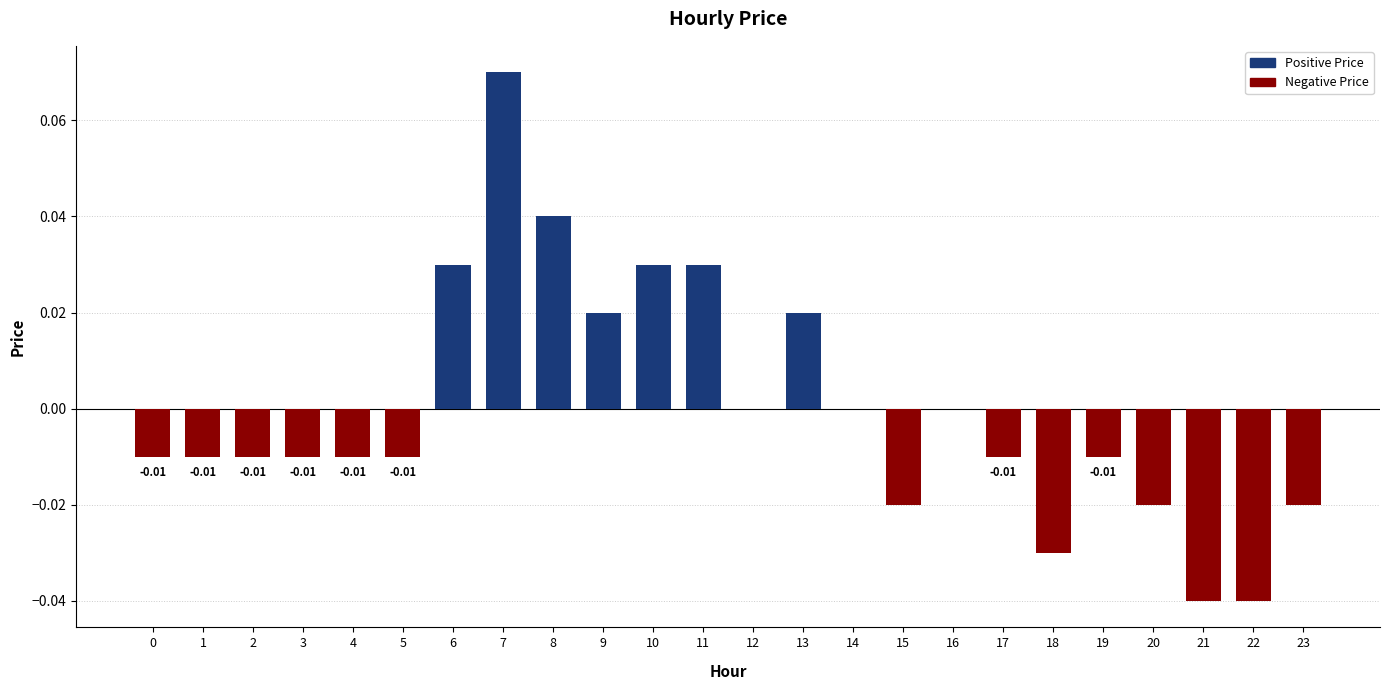

True or false: the data shows 0.0 at 9.

True